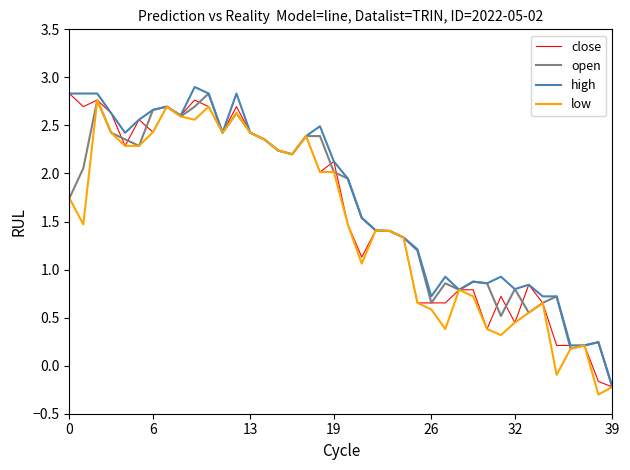

How many series are shown in this chart?

4